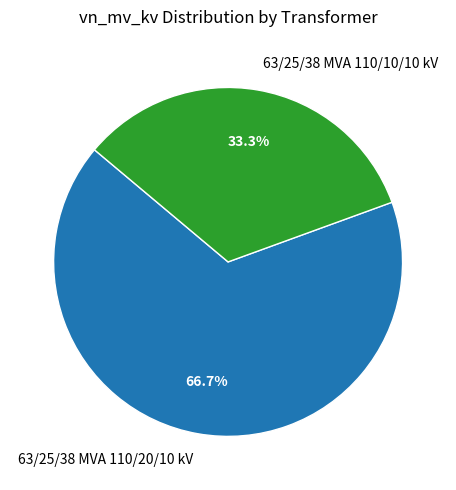

Between 63/25/38 MVA 110/20/10 kV and 63/25/38 MVA 110/10/10 kV, which is larger?

63/25/38 MVA 110/20/10 kV